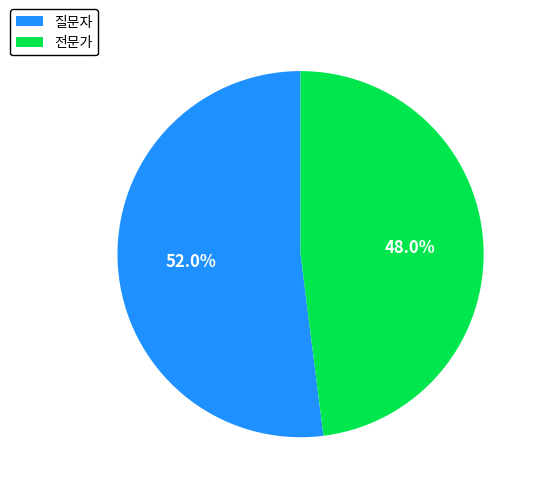

Is it true that 전문가 is 48% of the pie?

True